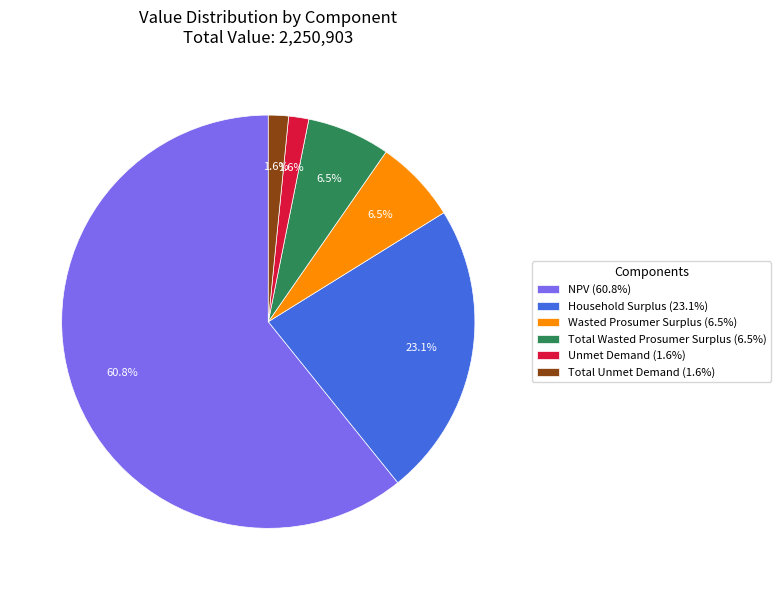

Is there any slice that represents more than half of the pie?

Yes